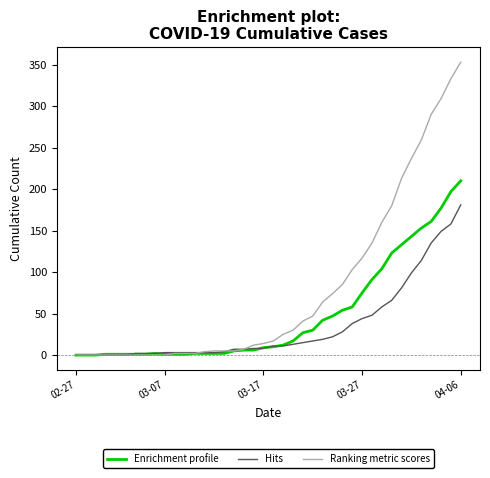

Which series has the largest total across all categories?

Ranking metric scores